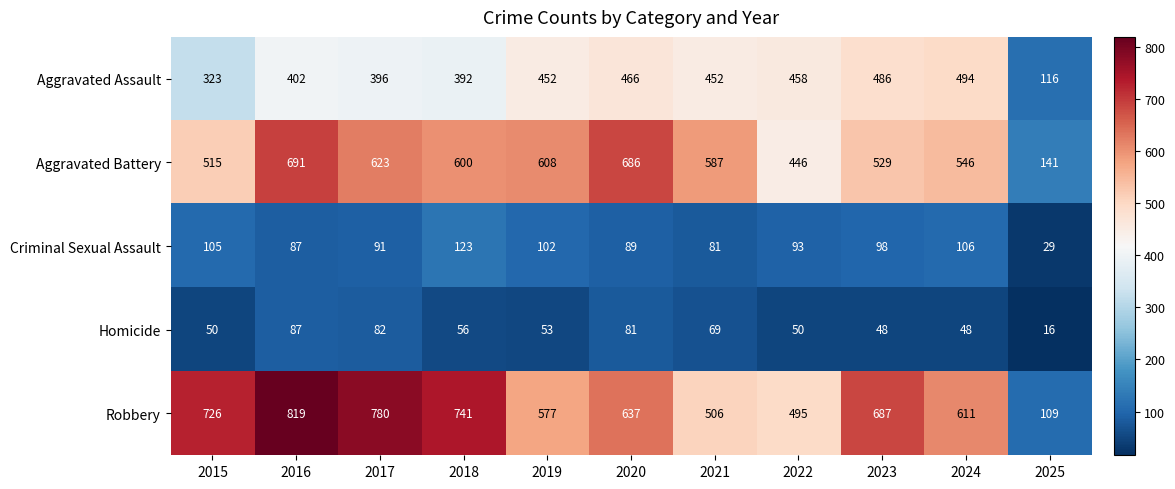

Rank the series by their maximum value, from lowest to highest.

Homicide, Criminal Sexual Assault, Aggravated Assault, Aggravated Battery, Robbery